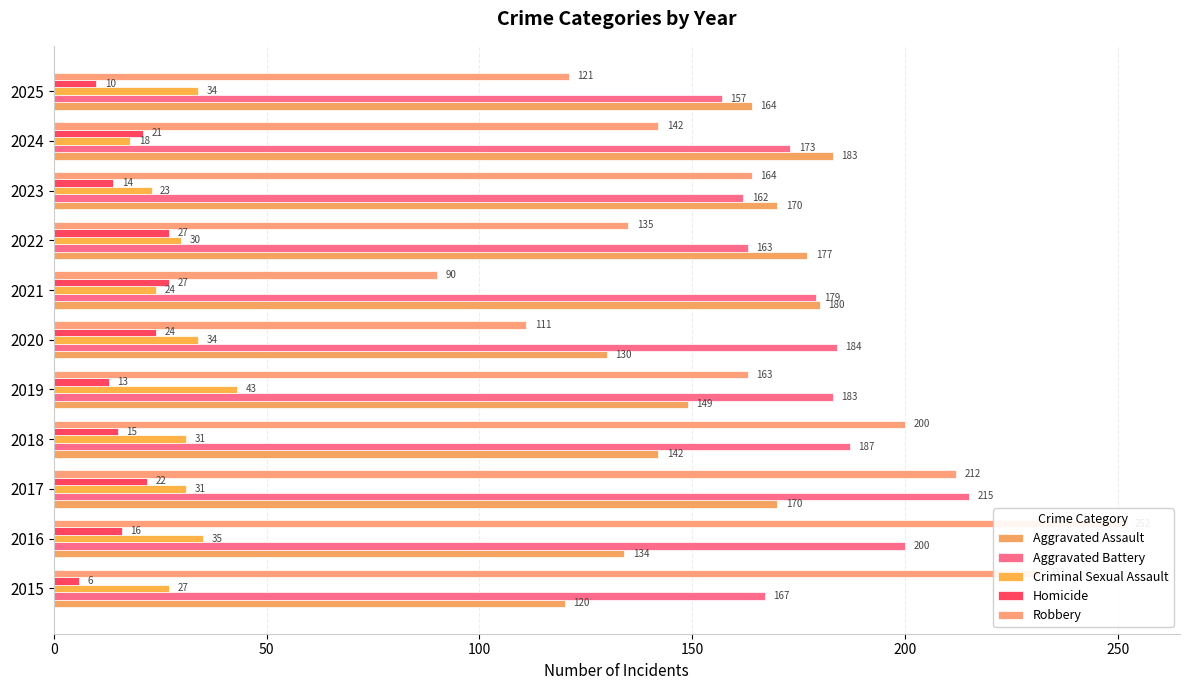

Is the value of Homicide at 100 greater than the value of Robbery at 7?

No